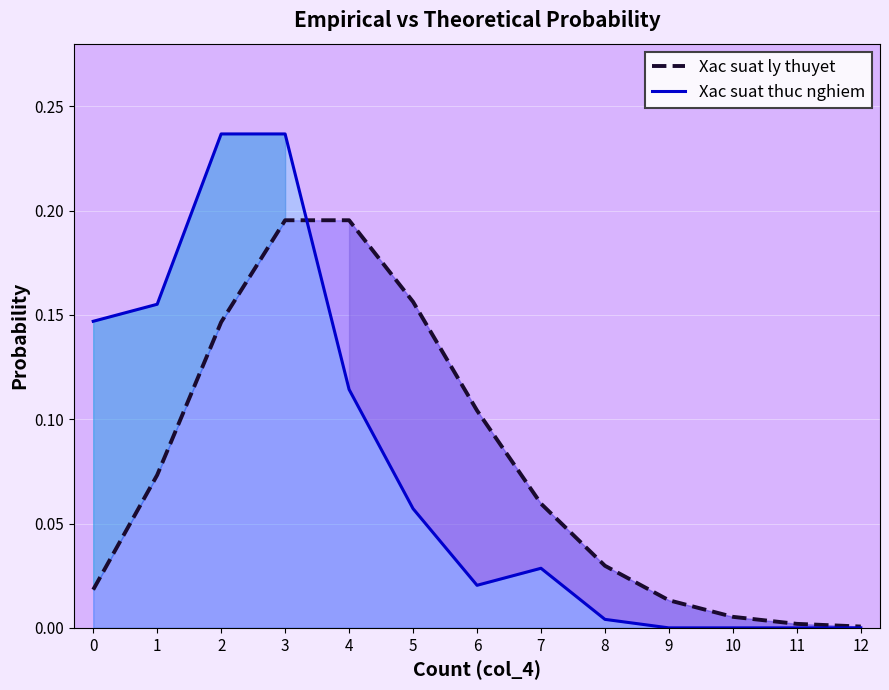

The Xac suat thuc nghiem series shows 0.3 at 0. True or false?

False